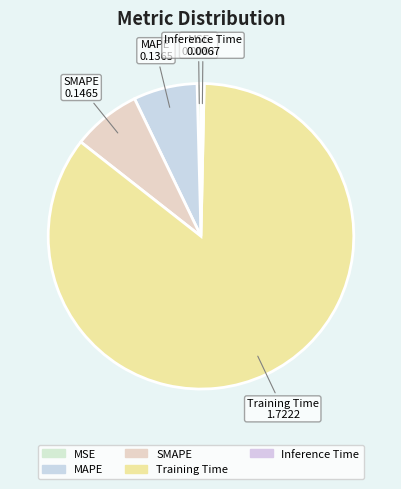

True or false: SMAPE accounts for 1% of the total.

False